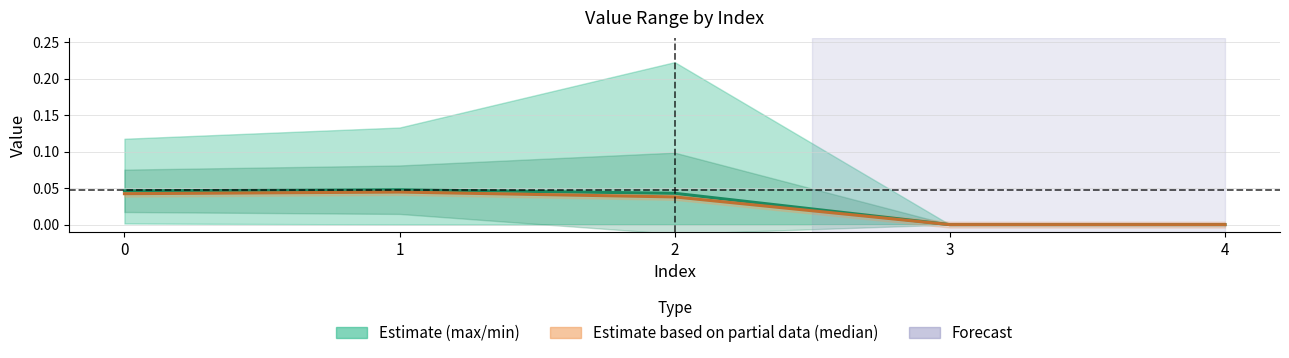

True or false: median and avg cross at least once.

False